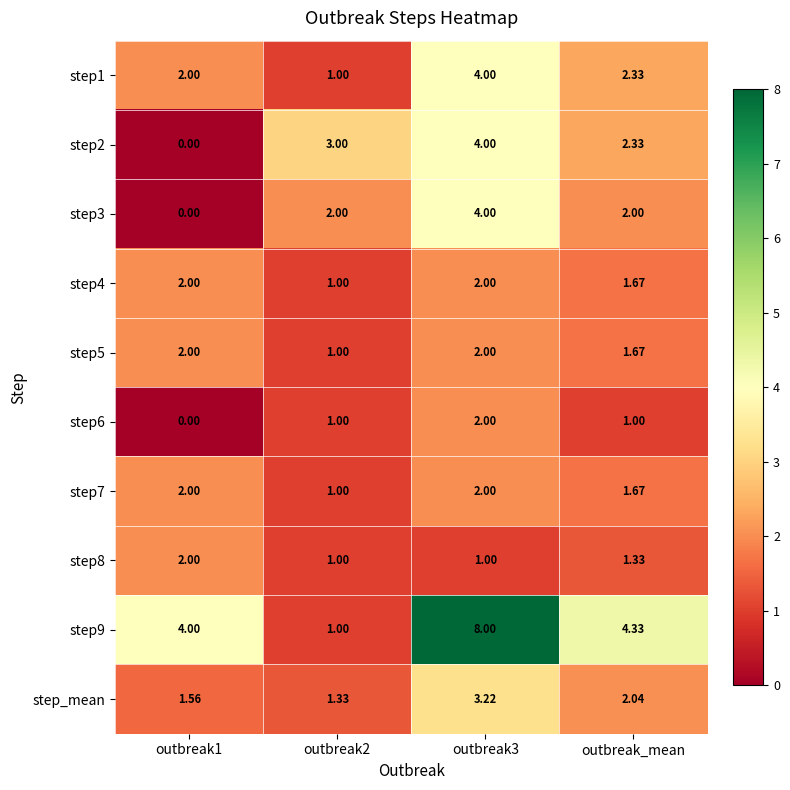

At which category is the sum across all series the highest?

outbreak3